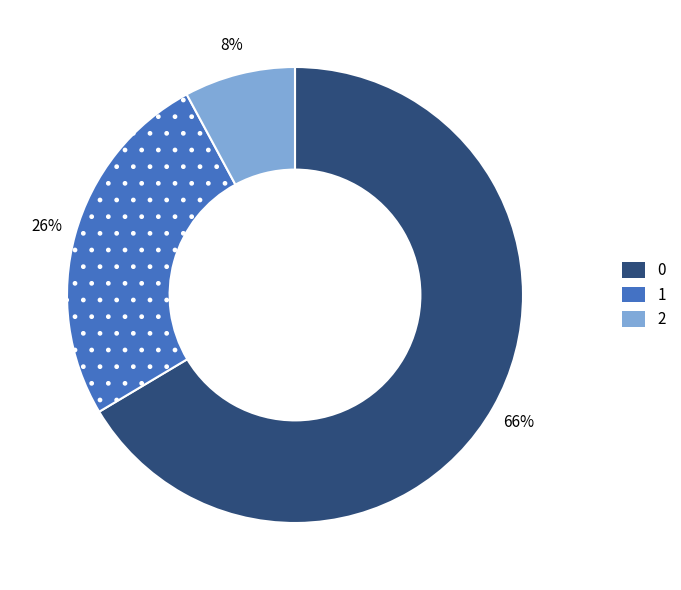

The 2 slice represents 1% of the pie. True or false?

False